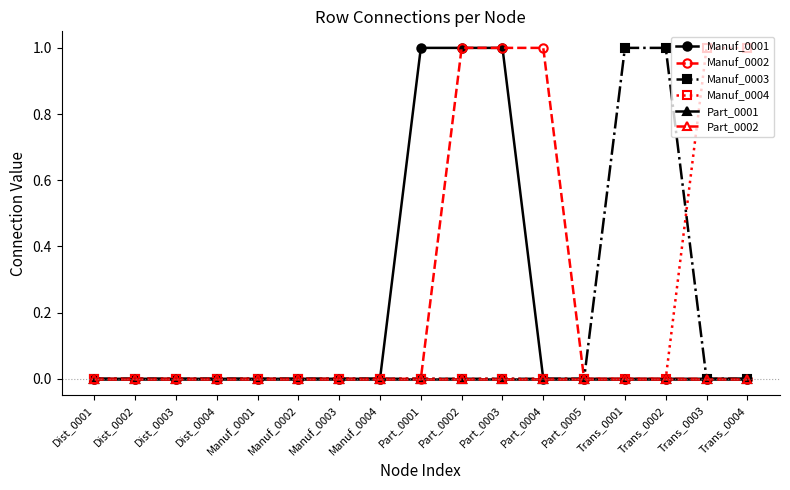

How many lines are shown in the chart?

6